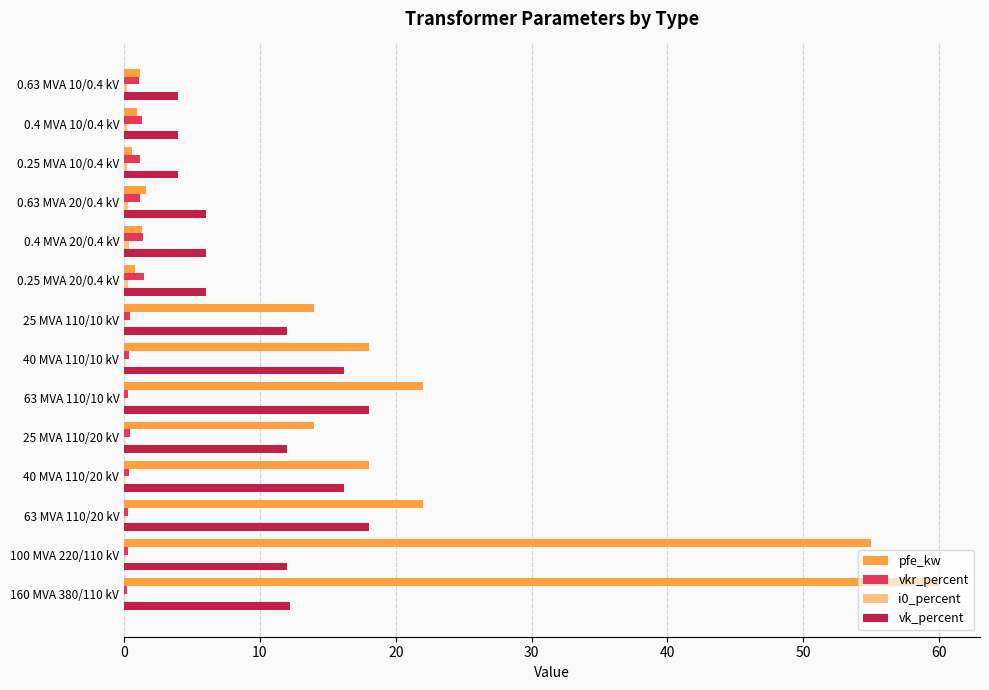

Which label corresponds to the largest value in the chart?

160 MVA 380/110 kV